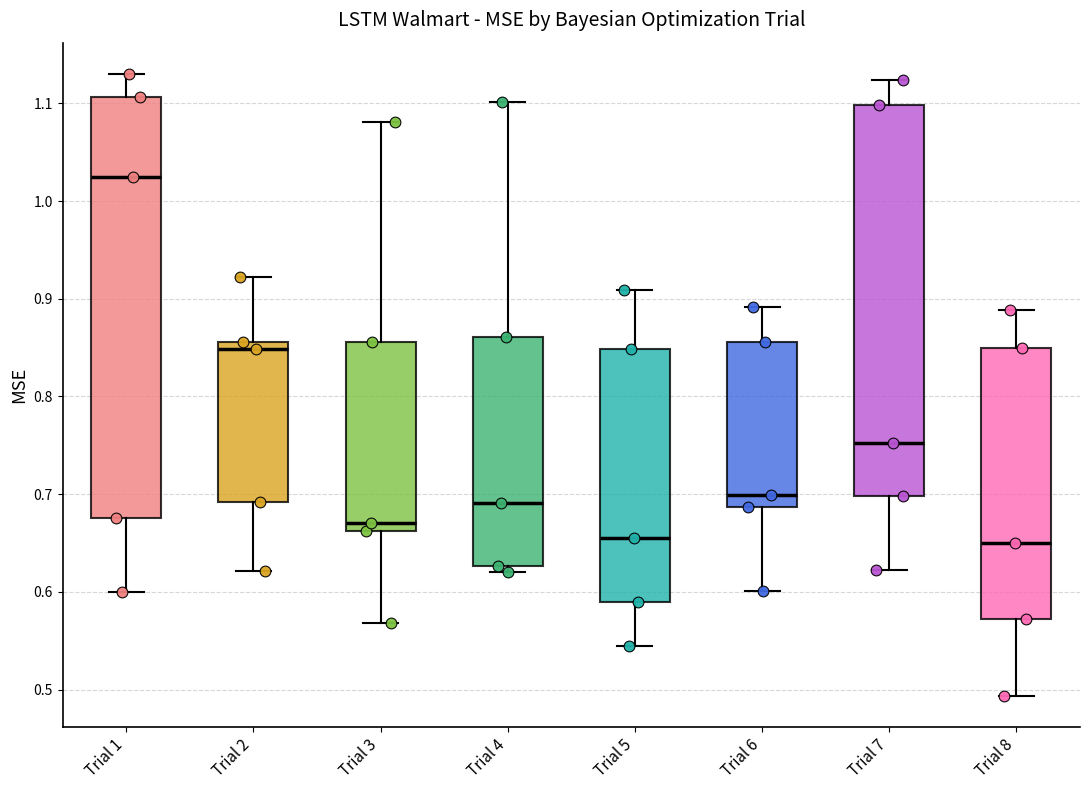

Comparing the boxes themselves (not the whiskers), which one is the tallest?

Trial 1